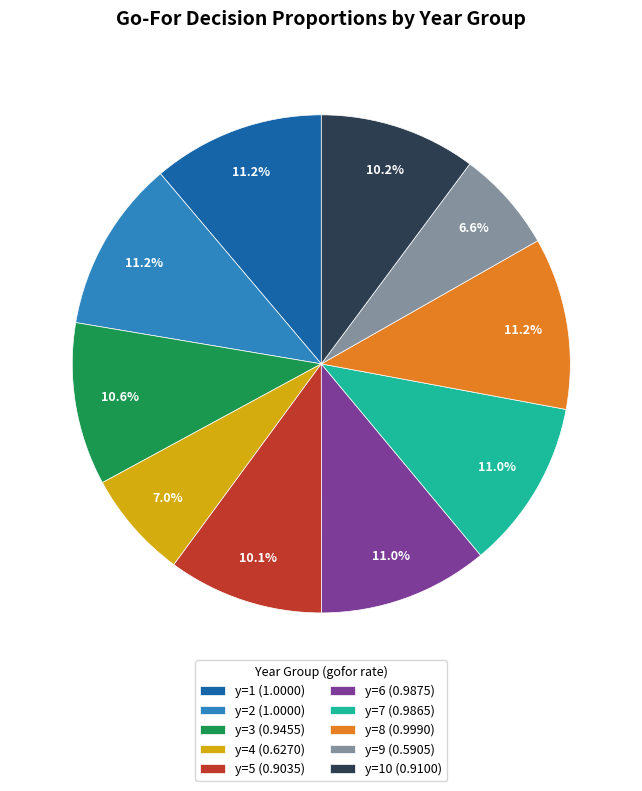

Does any single category account for the majority?

No